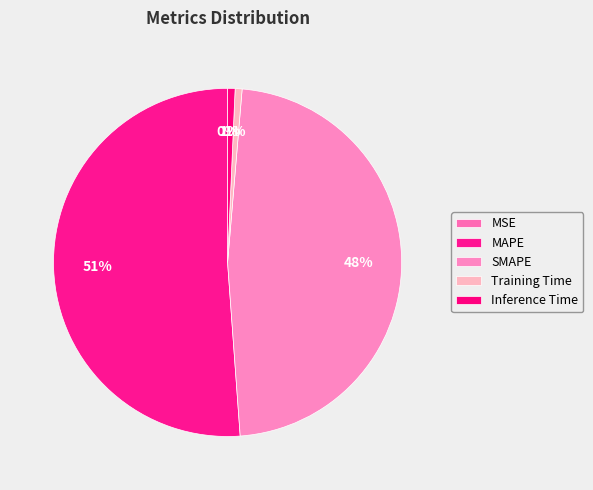

How many segments does this pie chart have?

5